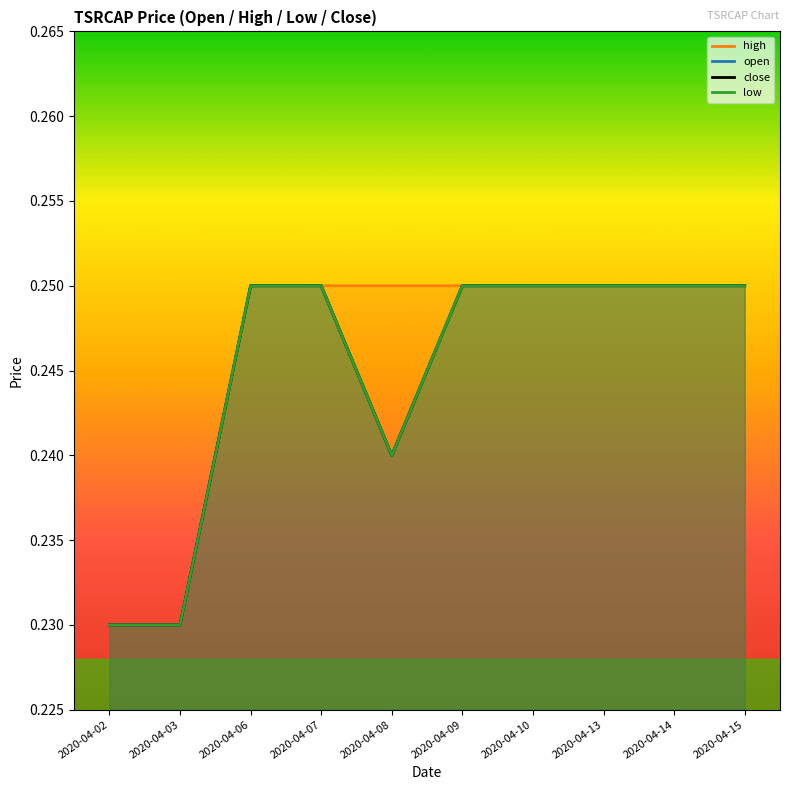

True or false: high and low intersect in this chart.

False